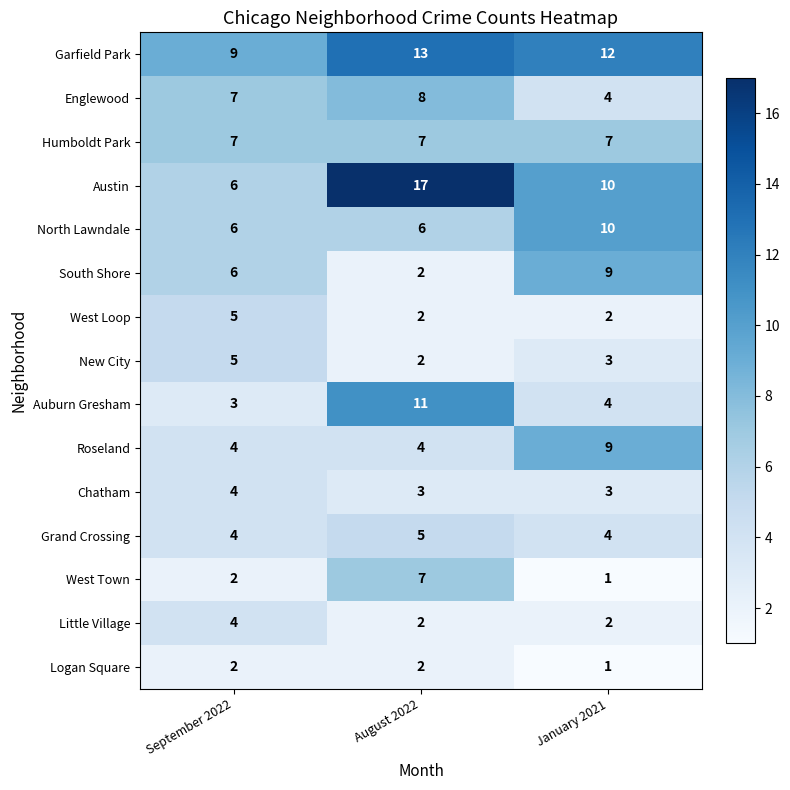

What is the greatest value displayed?

17